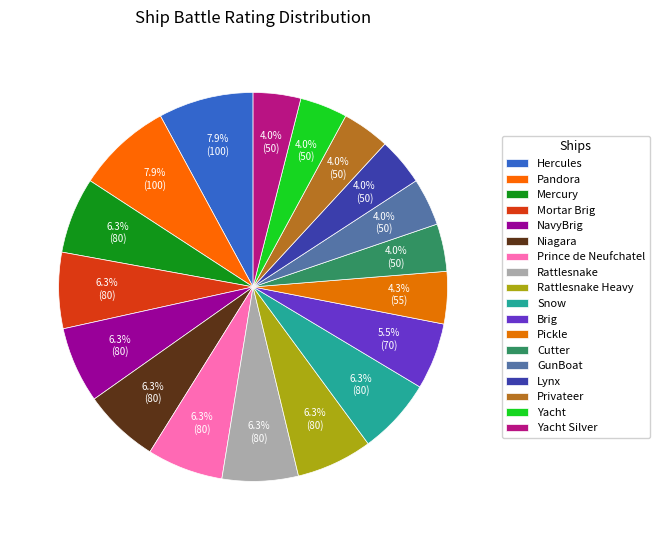

Which category has the biggest portion of the pie?

Hercules